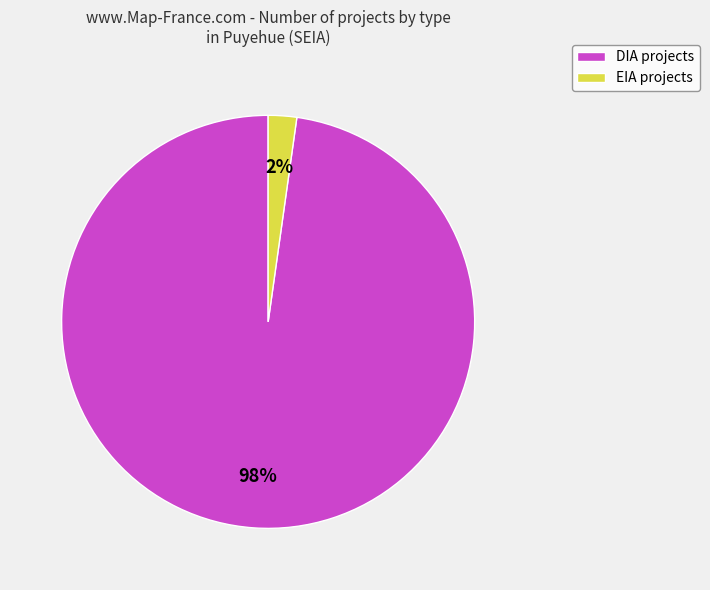

Does DIA represent more than half of the total?

Yes